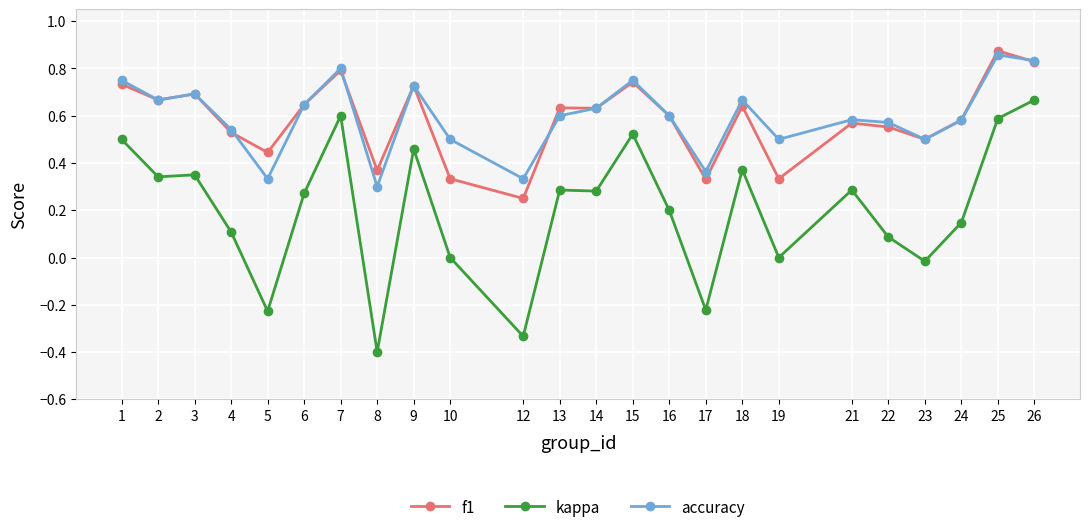

True or false: accuracy has more than 1 points higher than both neighbors.

True